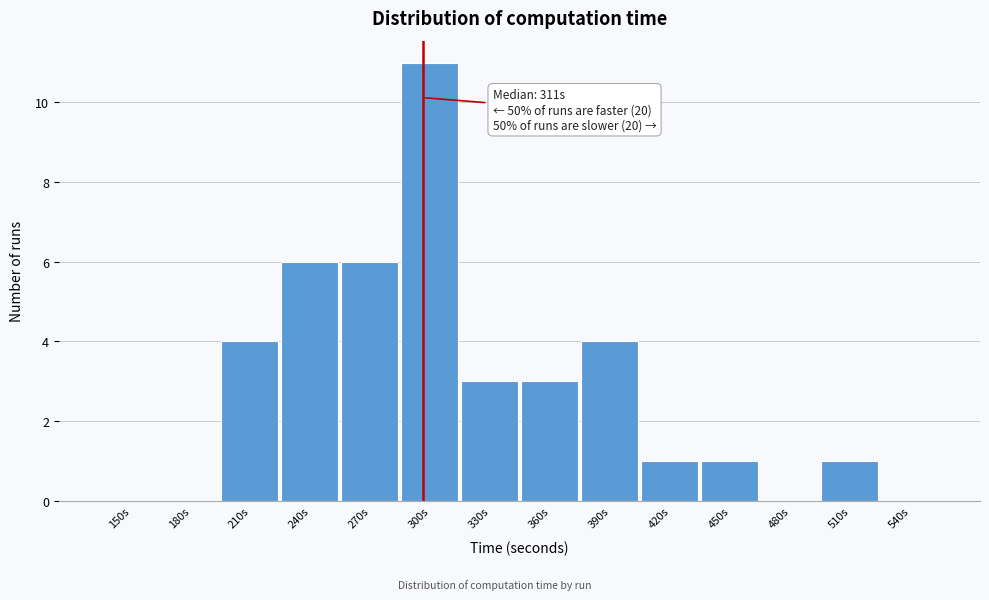

Reading right to left, transcribe all the data shown in this chart.

540s=0	510s=1	480s=0	450s=1	420s=1	390s=4	360s=3	330s=3	300s=11	270s=6	240s=6	210s=4	180s=0	150s=0